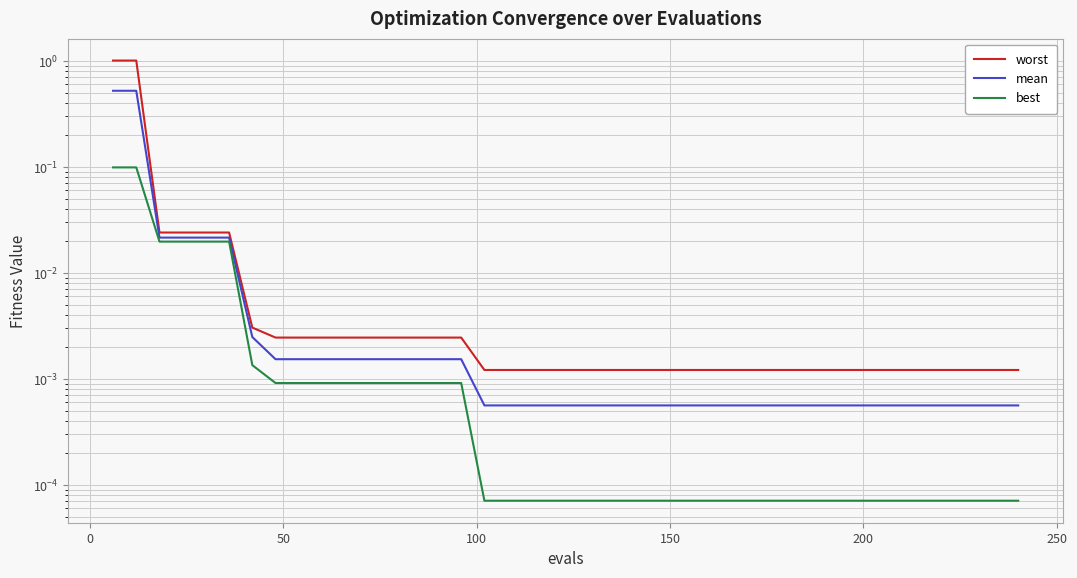

Is this an area chart (filled region under the line)?

No